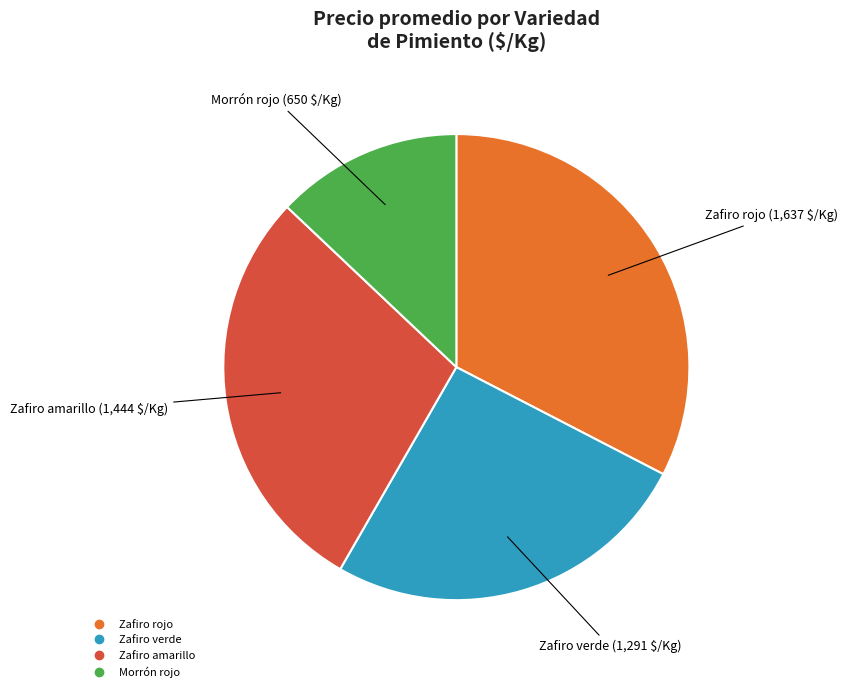

Which has a higher value, Zafiro verde or Zafiro rojo?

Zafiro rojo